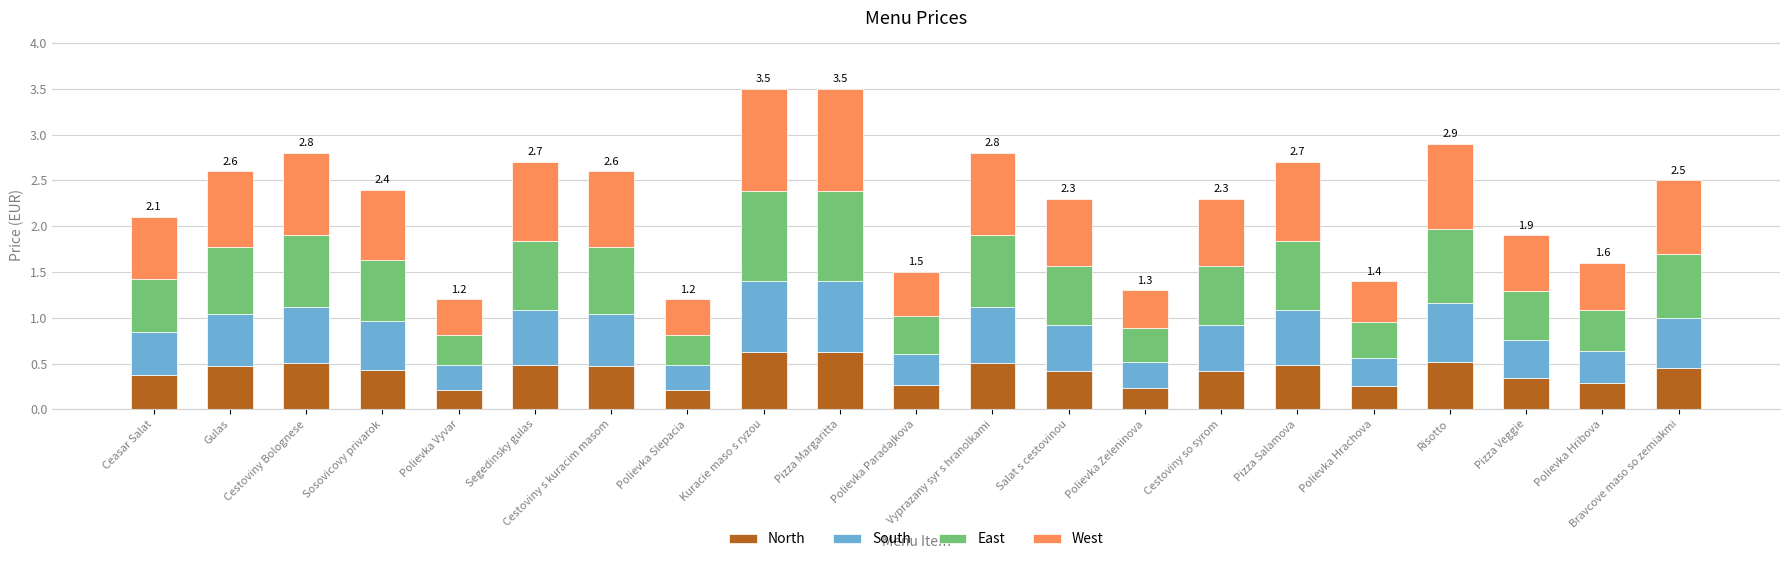

The value of North at Bravcove maso so zemiakmi is 0.7. True or false?

False